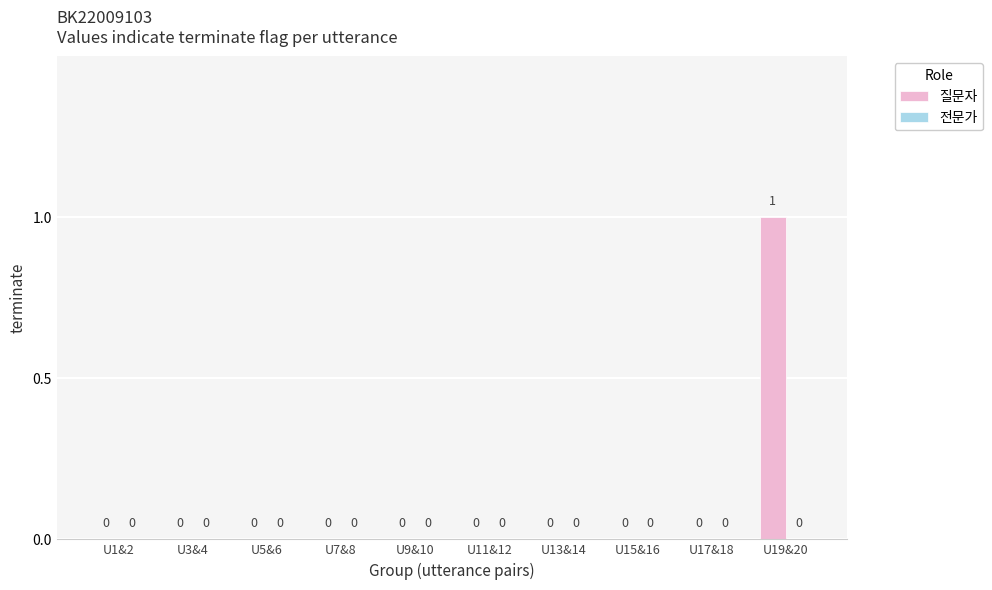

What is the change in value from U9&10 to U19&20?

+1